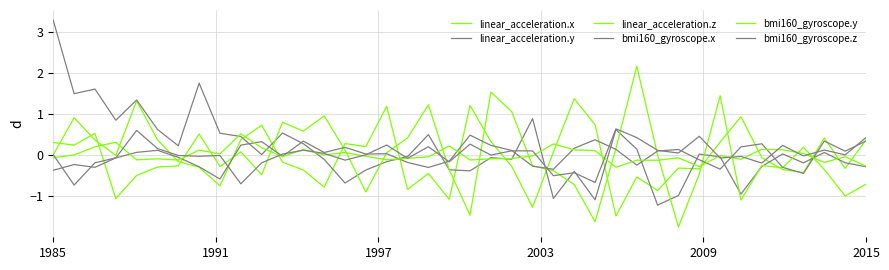

How many lines are shown in the chart?

6